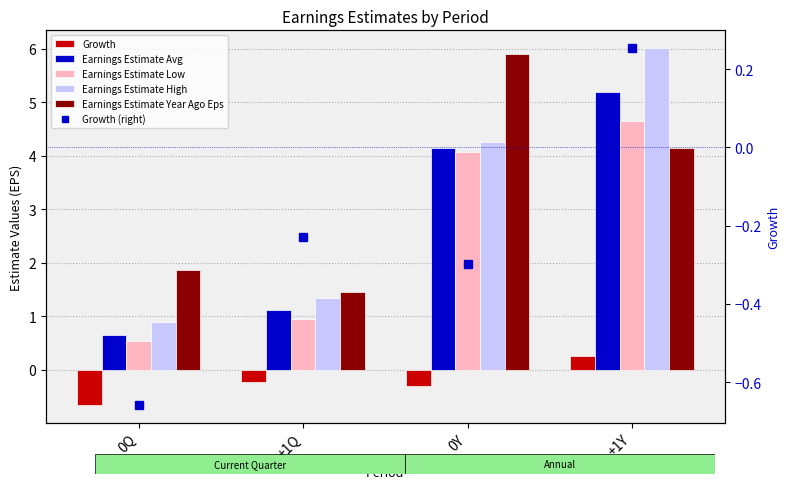

At 0Y, list the series in order from largest to smallest.

Earnings Estimate Year Ago Eps, Earnings Estimate High, Earnings Estimate Avg, Earnings Estimate Low, Growth, Growth (right)